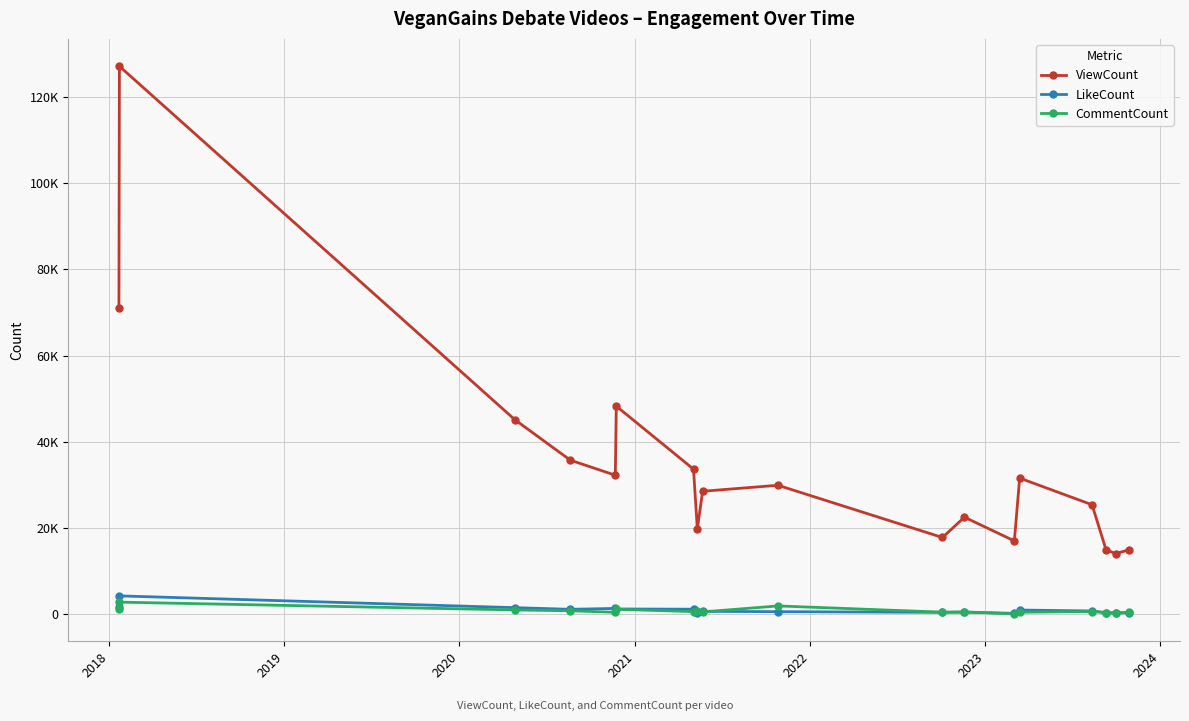

Which category has the highest value in the ViewCount series?

2018